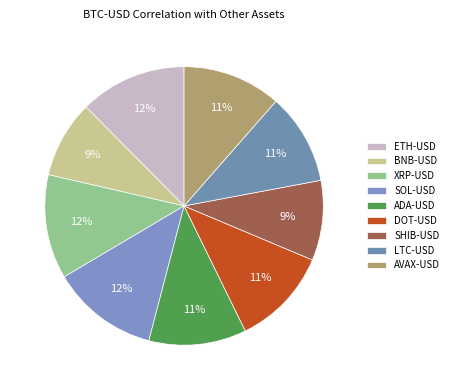

What portion of the pie excludes SHIB-USD?

90.7%